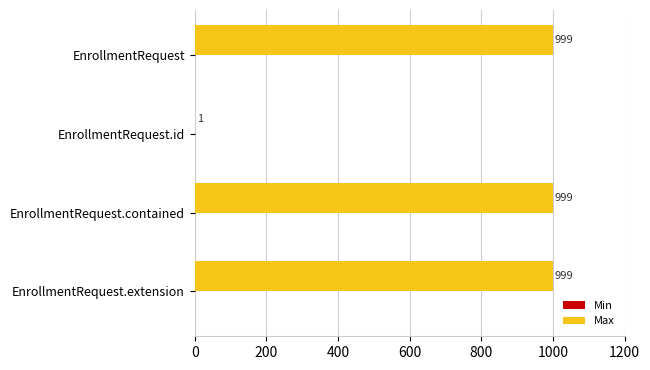

Read the value at EnrollmentRequest.extension.

999